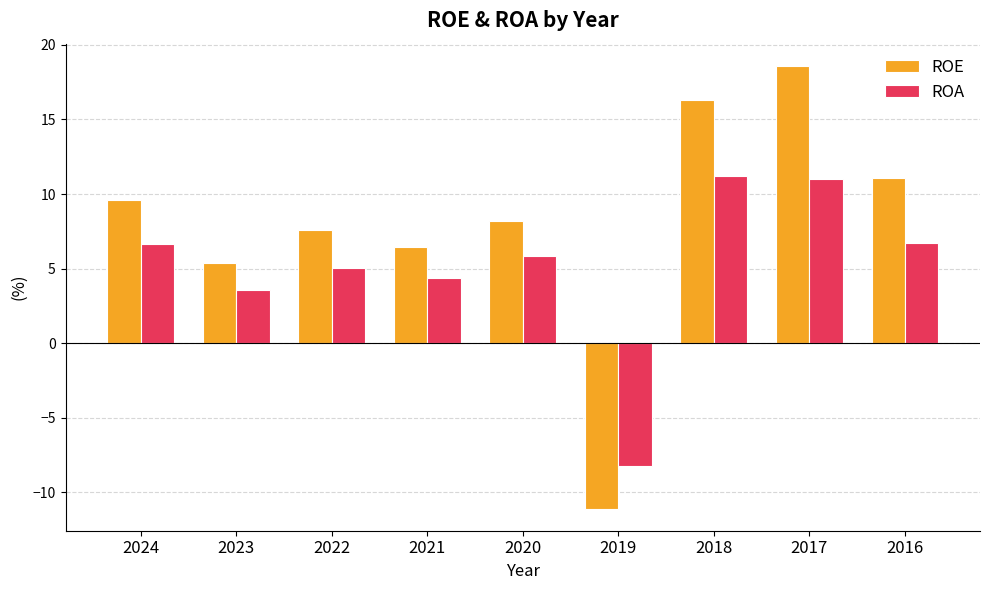

What is the difference between the second highest and second lowest values in the ROA series?

7.5